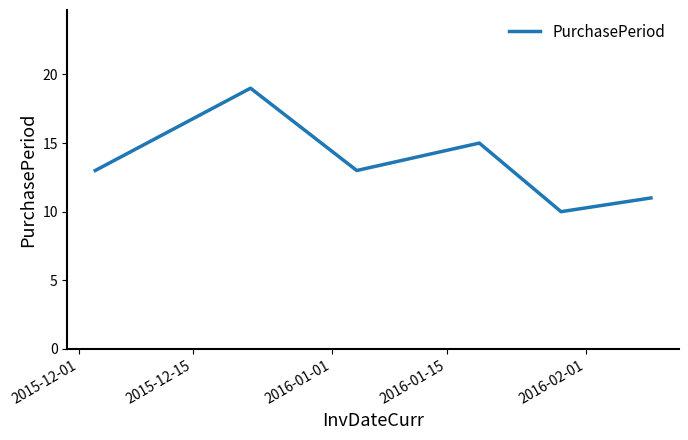

How many lines are shown in the chart?

1